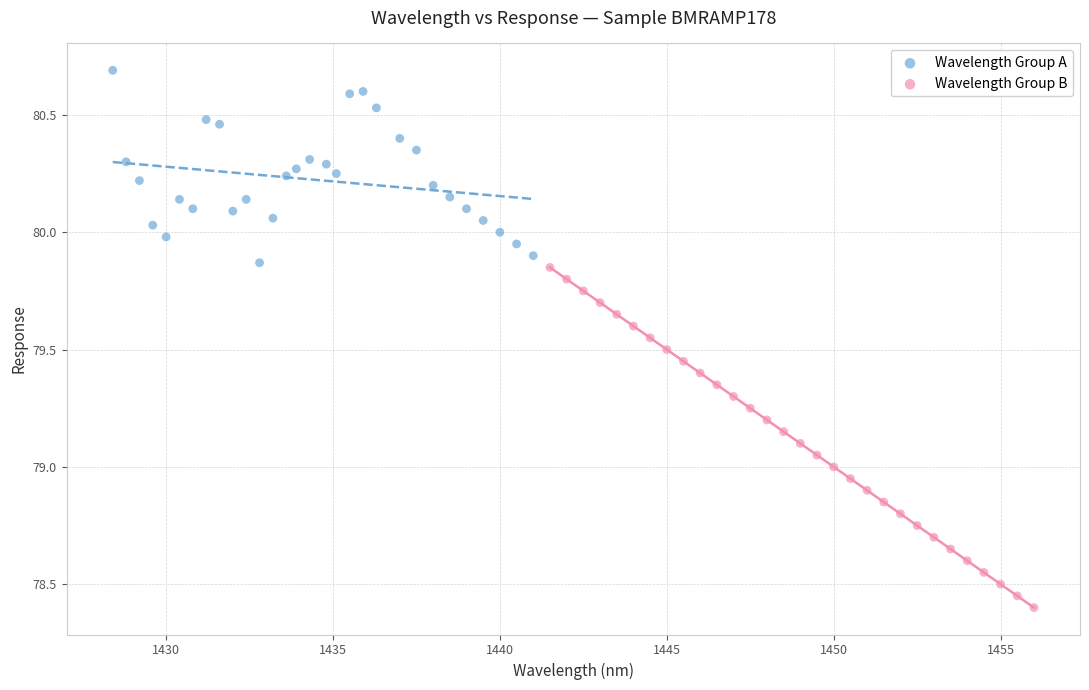

Which series has the widest spread of Y values?

Wavelength Group B